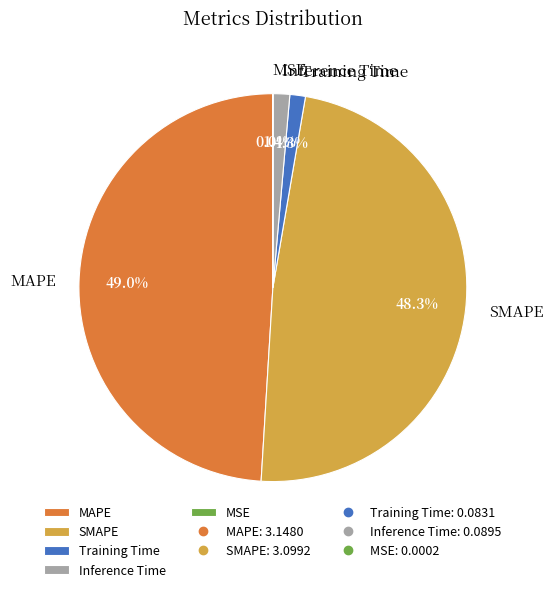

Which has a higher value, Inference Time or SMAPE?

SMAPE